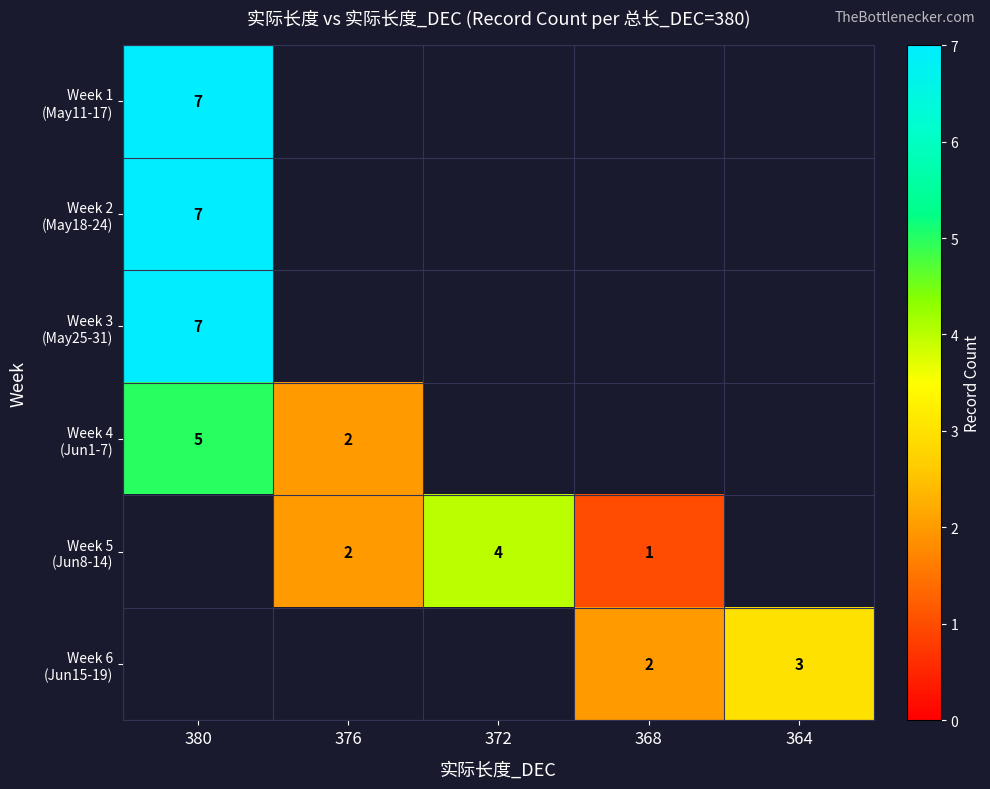

What is the lowest value of the Week 3 (May25-31) series?

7.0